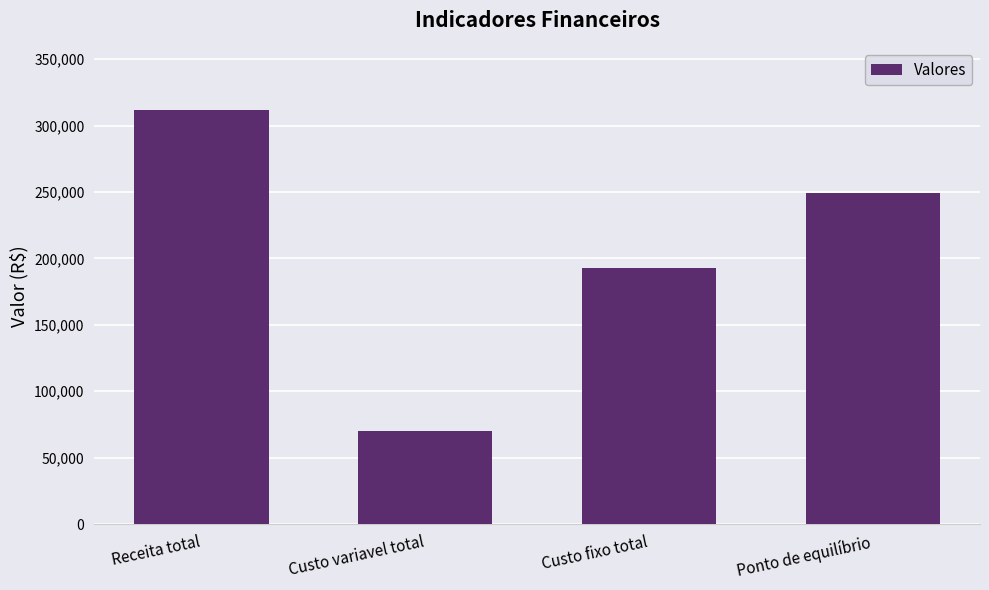

What position from the left is Custo variavel total?

2